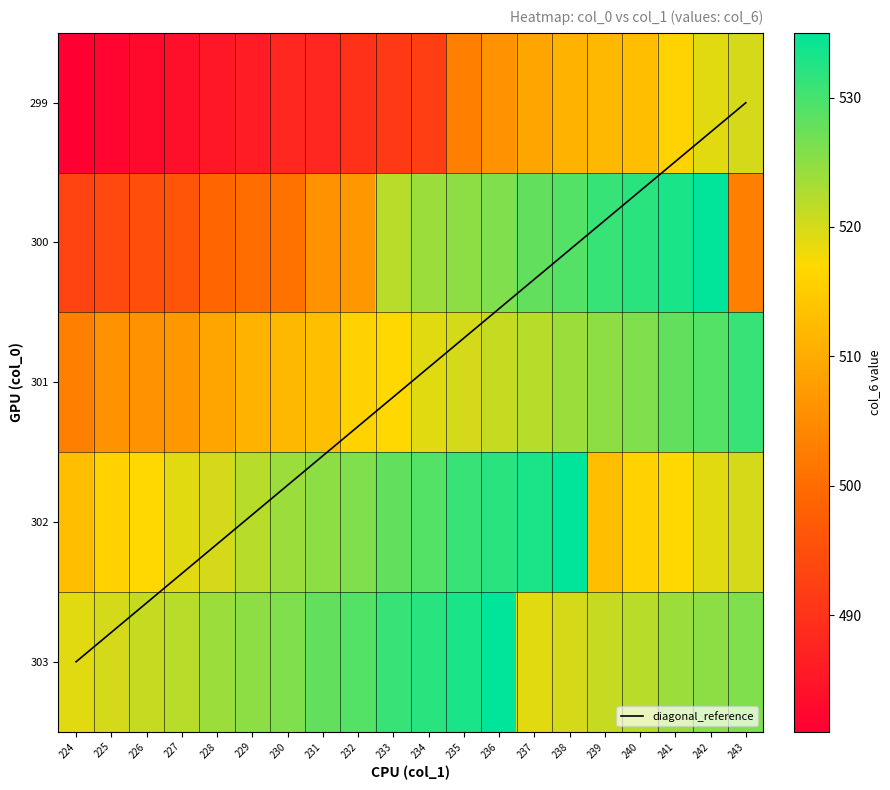

What is the difference between the maximum and second lowest values in the 300 series?

41